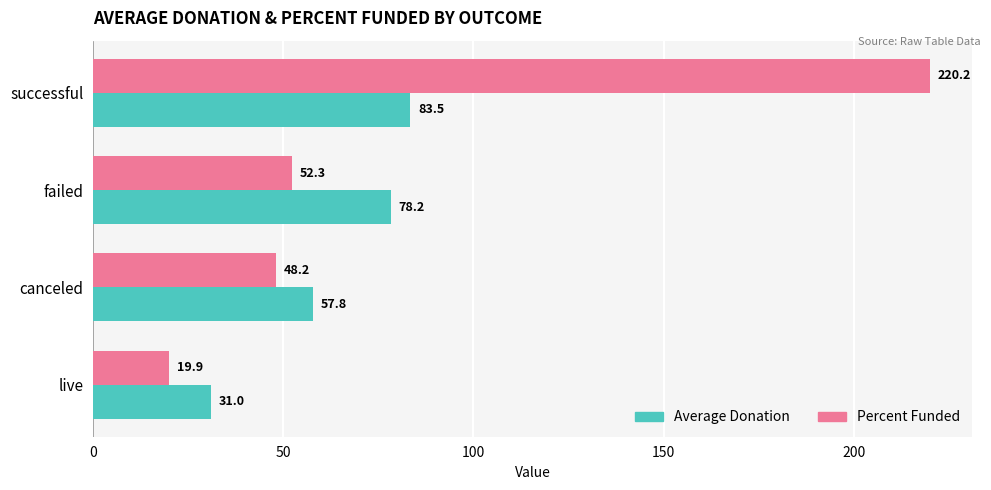

Which series has the largest range (max minus min)?

Percent Funded